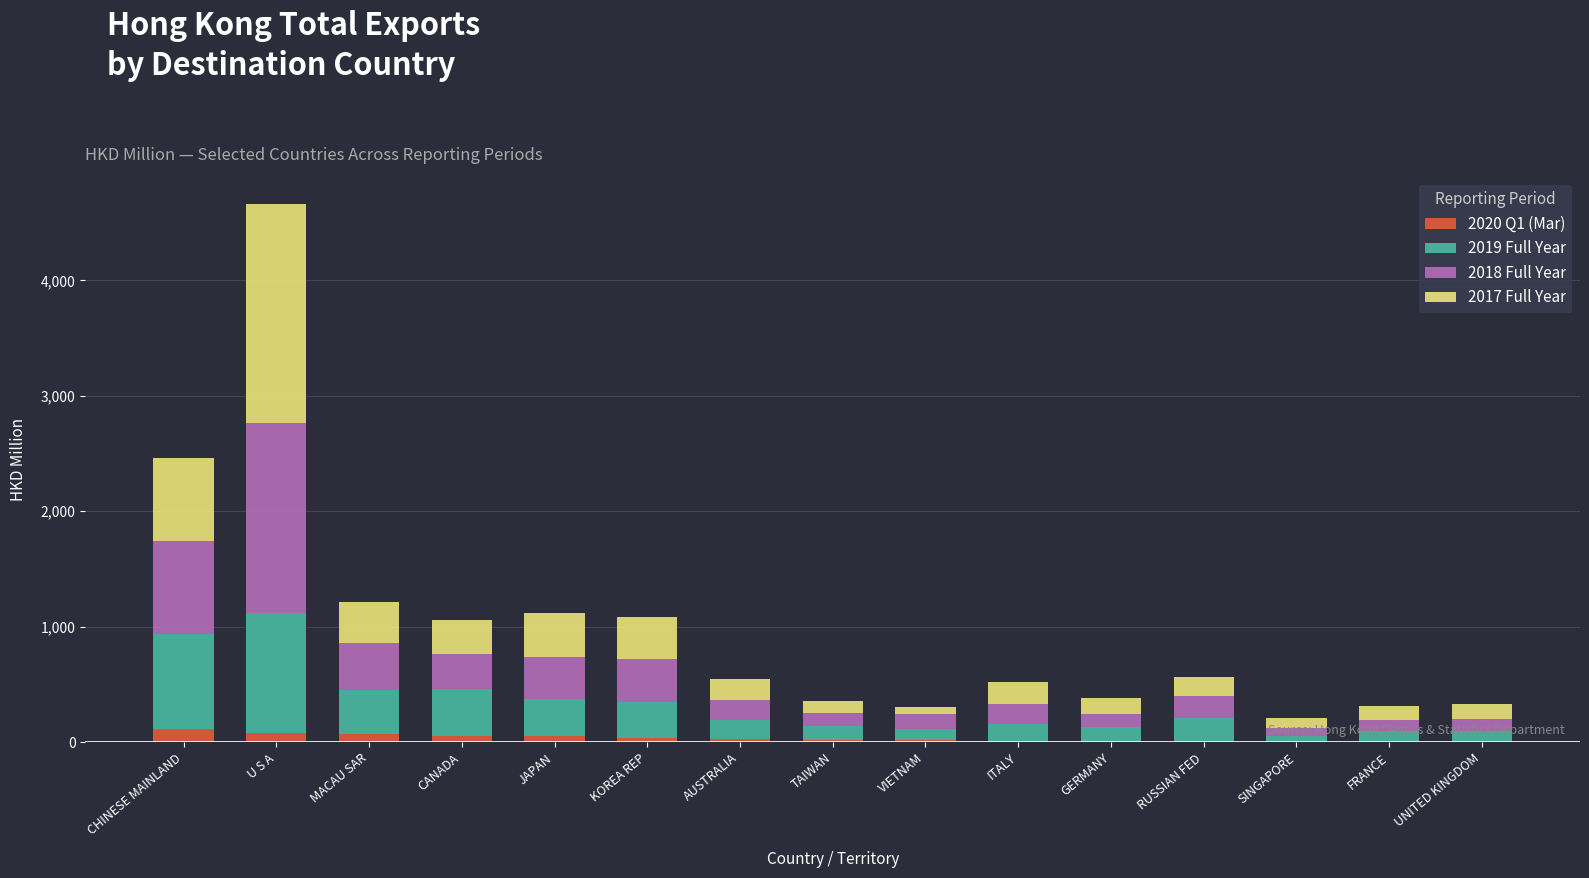

Does the chart contain stacked bars?

Yes